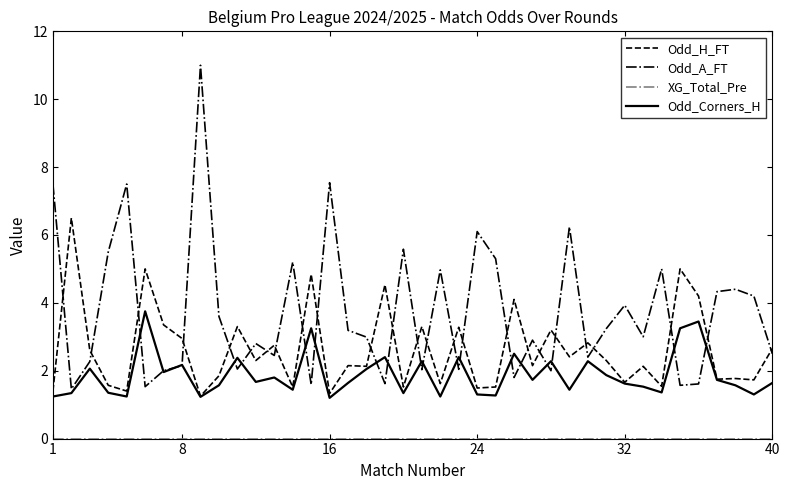

True or false: Odd_Corners_H has more than 0 points higher than both neighbors.

True